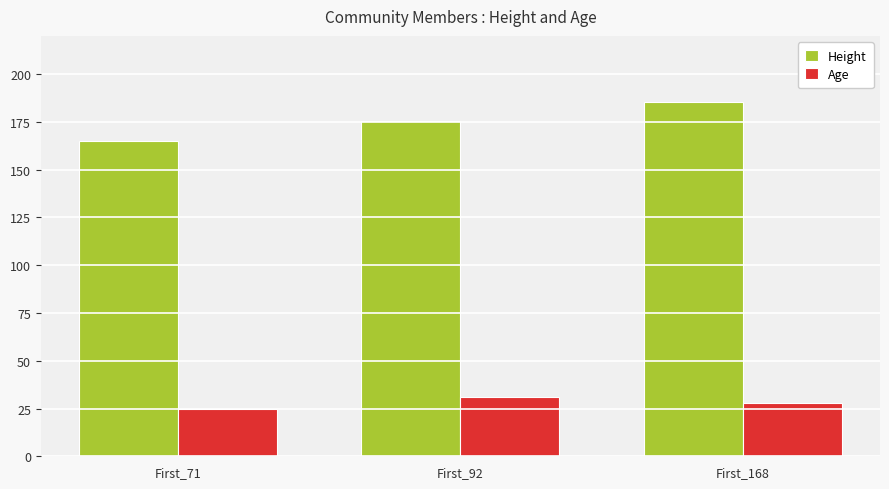

Reading left to right, list all the values displayed in this chart.

Height: First_71=165.1	First_92=175.3	First_168=185.4
Age: First_71=25.0	First_92=31.0	First_168=28.0